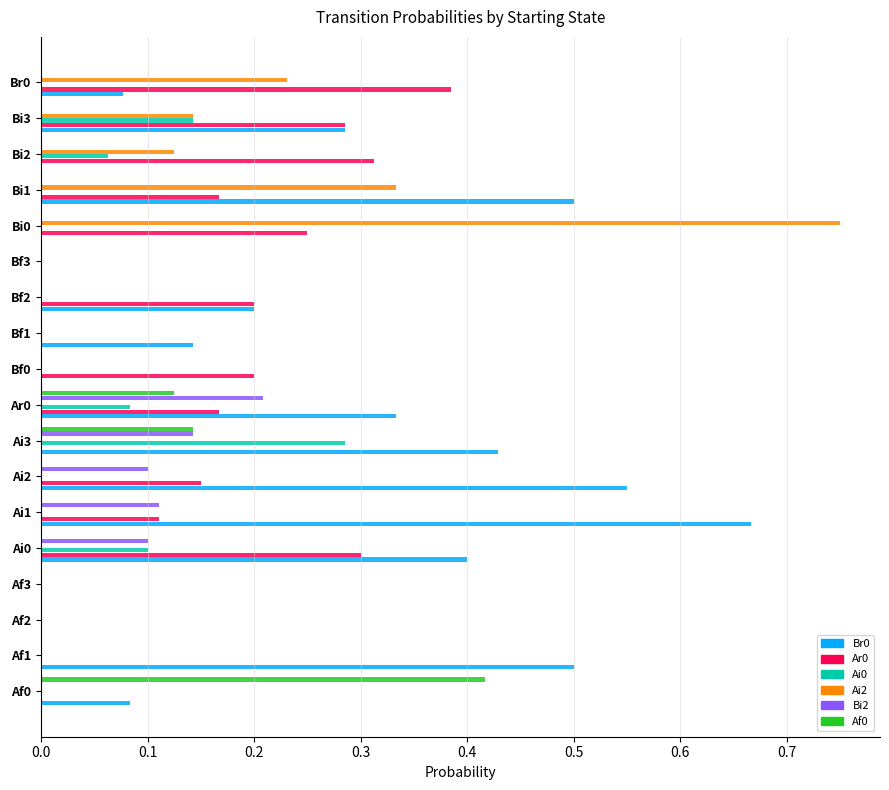

The Br0 series shows 0.7 at Af1. True or false?

False